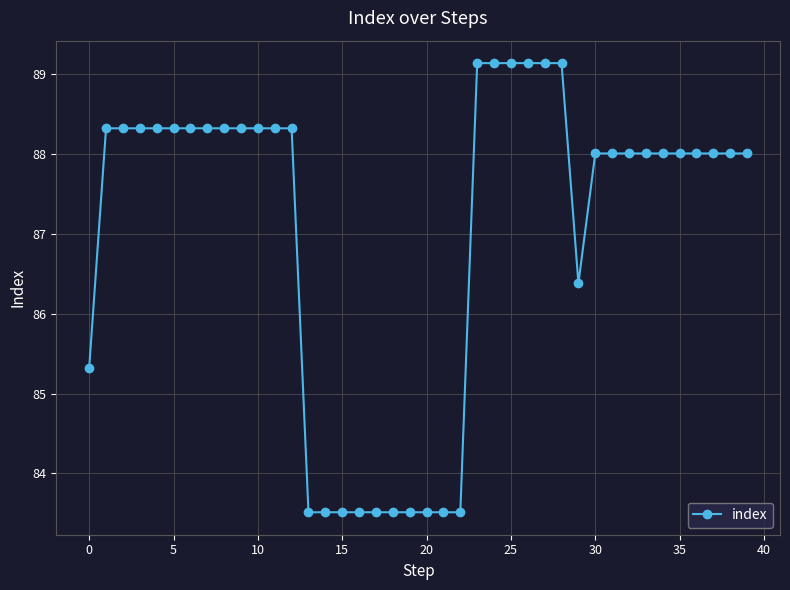

What is the value of the 4th point from the left?

88.3